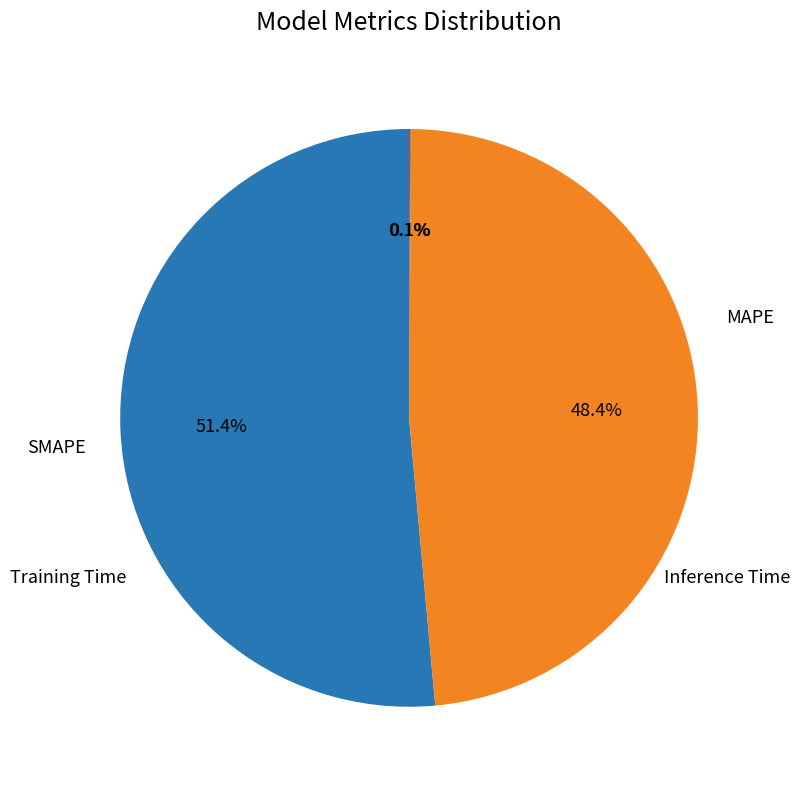

Is there any slice that represents more than half of the pie?

Yes